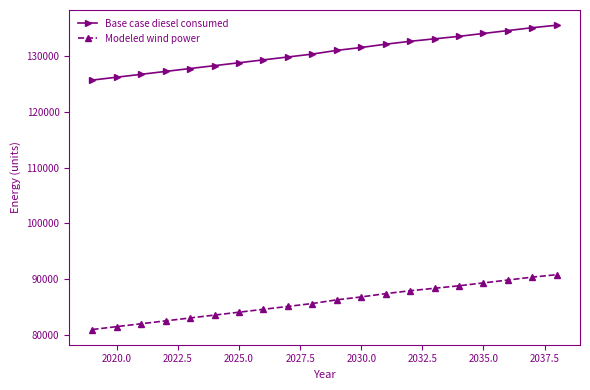

What is the value of the Modeled wind power point at the 8th from the left?

84544.0